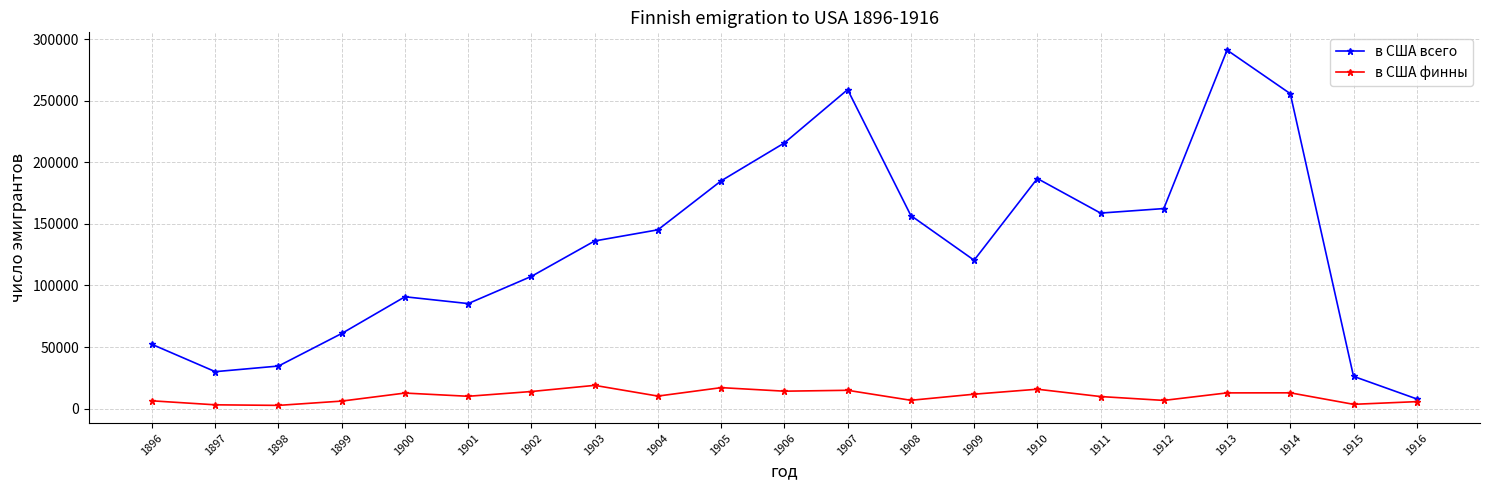

Read the в США всего value at 1912.

162395